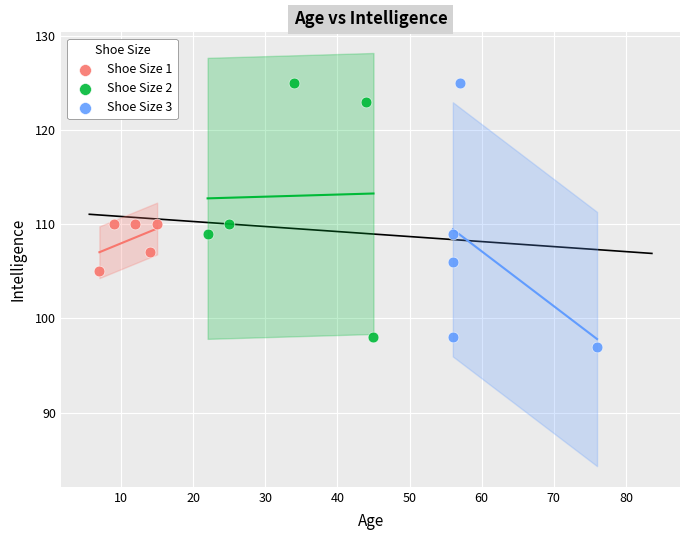

Which series has the largest Y range (max minus min)?

Shoe Size 3